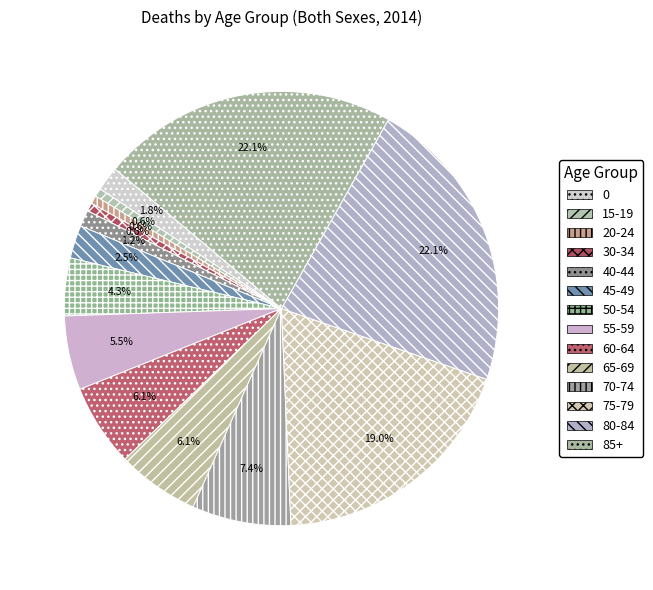

To the nearest percent, what portion does 40-44 represent?

1%